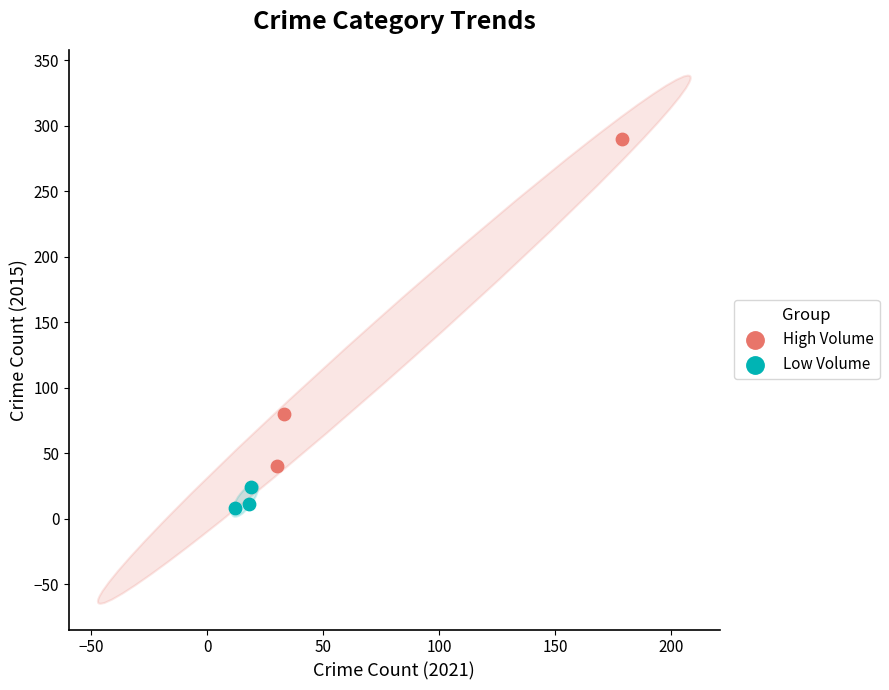

Which series has the widest spread of Y values?

High Volume